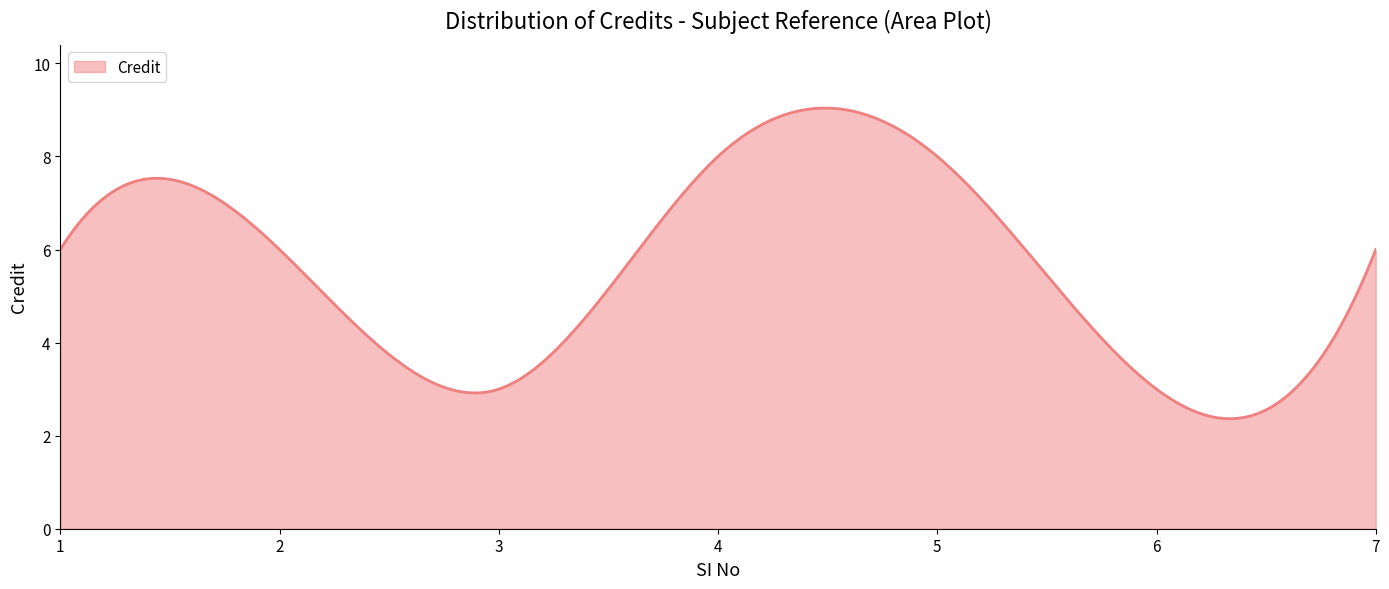

What is the greatest value displayed?

9.0